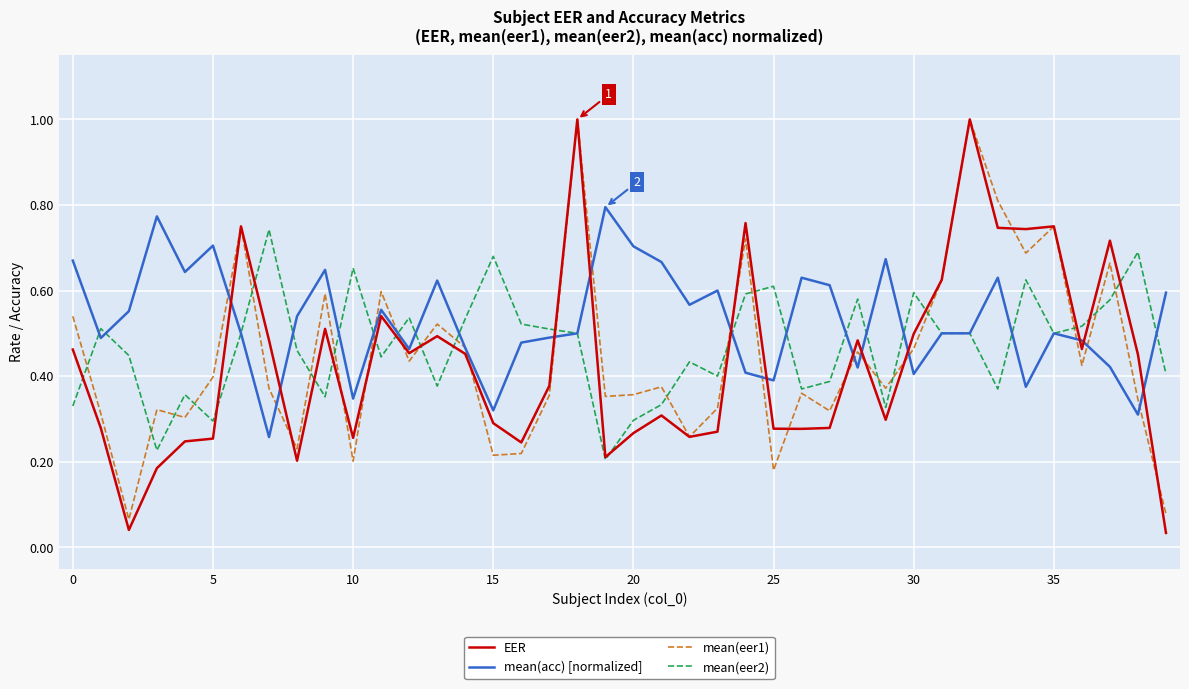

Which series has the largest total across all categories?

mean(acc) [normalized]